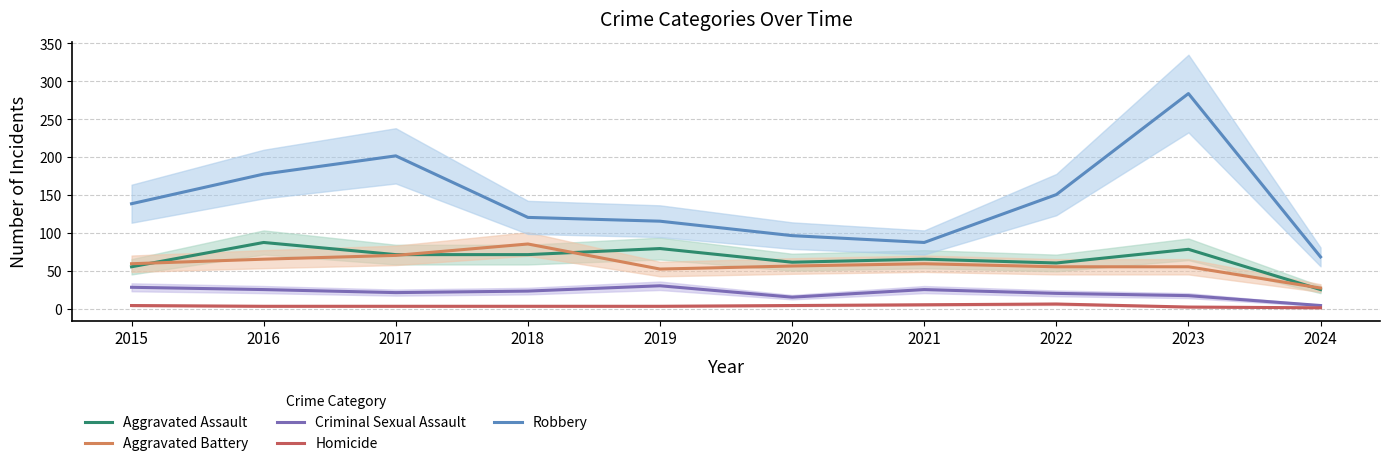

Where is Robbery nearest to the value 176?

2016